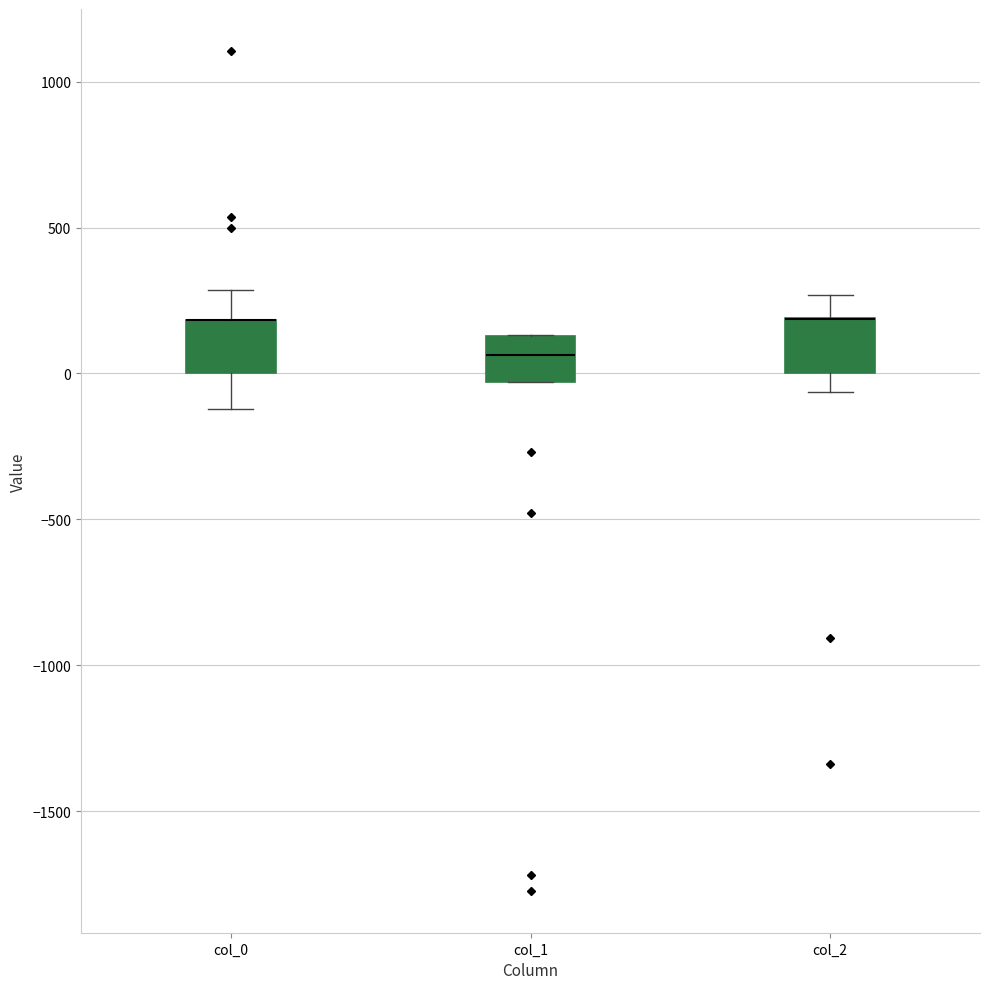

Where does the median line of the box for col_1 sit on the y-axis? The values are not printed on the chart, so give them approximately, as read against the axis.

50